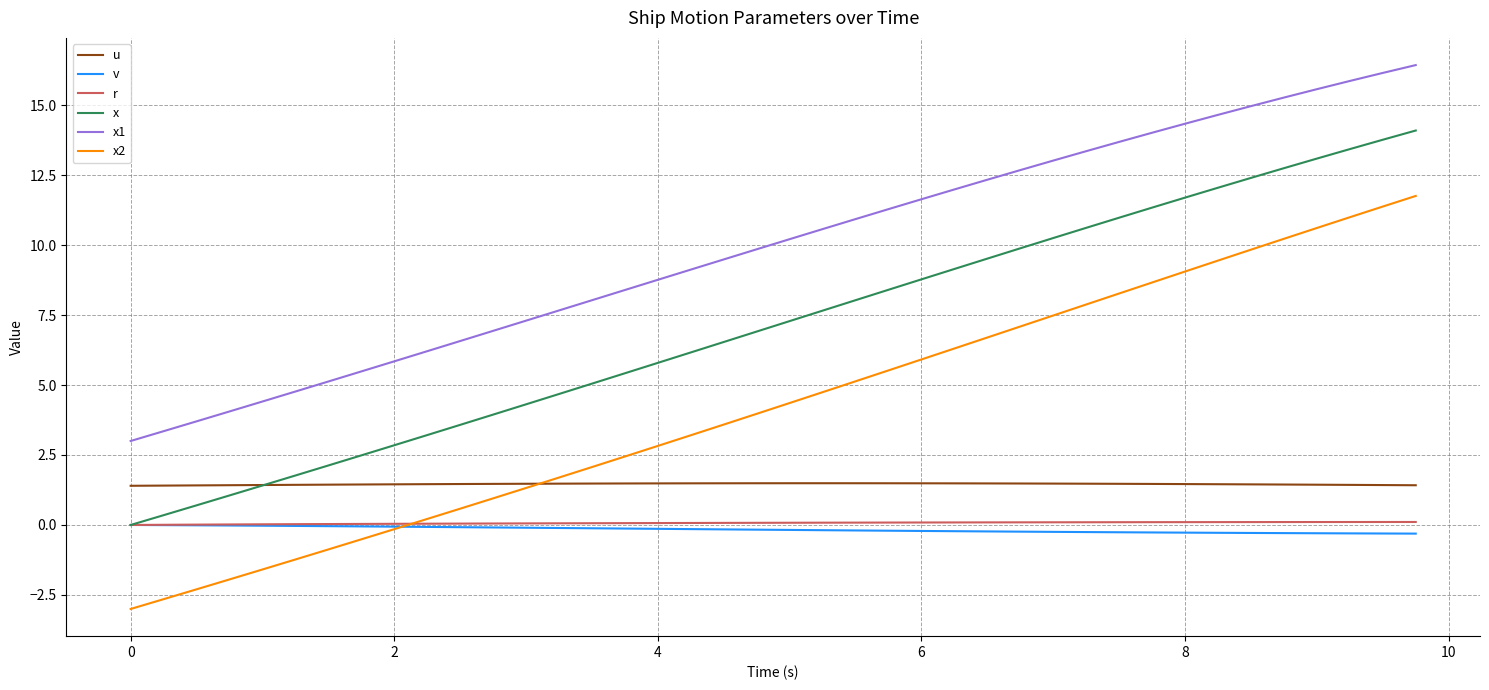

True or false: x1 and r cross at least once.

False